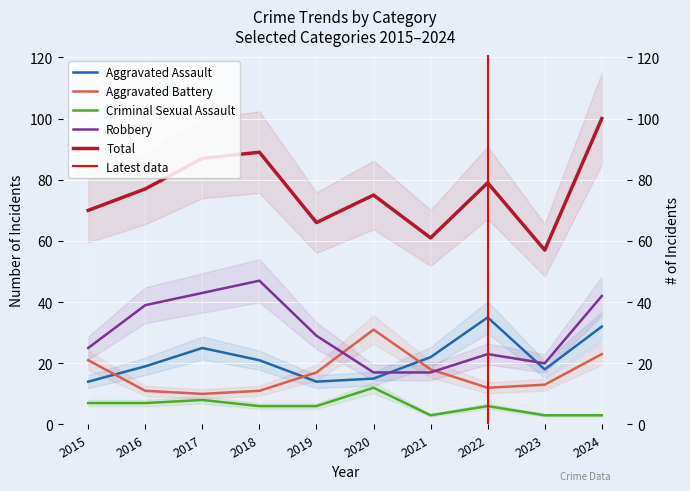

At which category is the sum across all series the highest?

2024